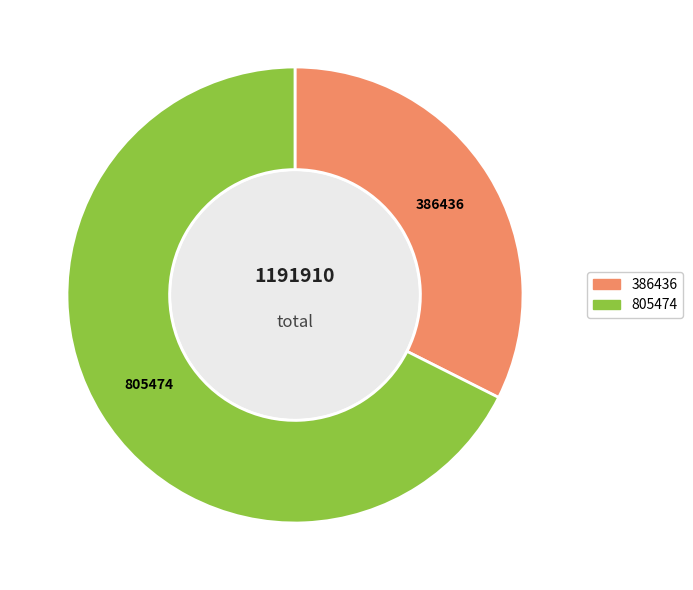

Is there any slice that represents more than half of the pie?

Yes